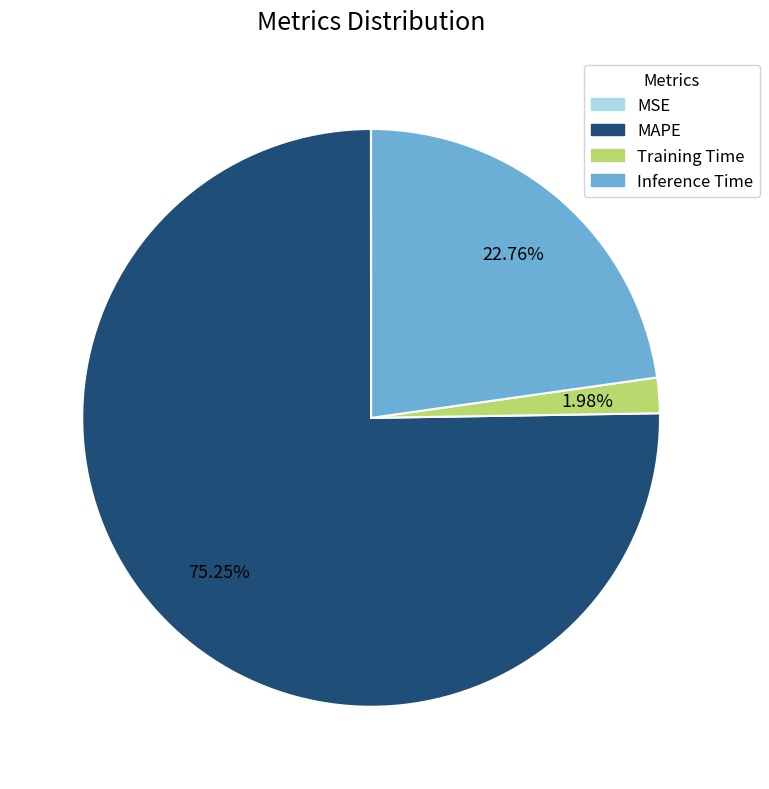

Which slice is the largest?

MAPE